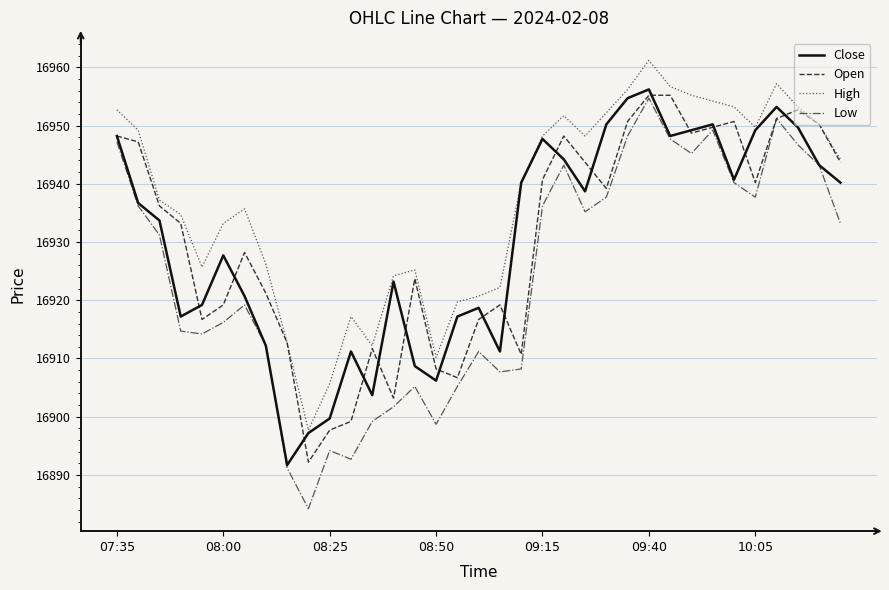

Which series has the largest total across all categories?

High